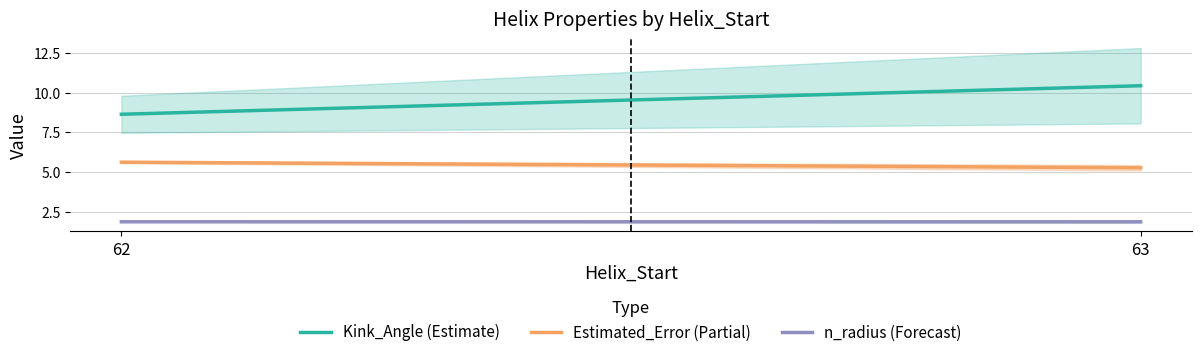

Reading right to left, list all the values displayed in this chart.

Kink_Angle (Estimate): 10.4	8.6
Estimated_Error (Partial): 5.3	5.6
n_radius (Forecast): 1.9	1.9